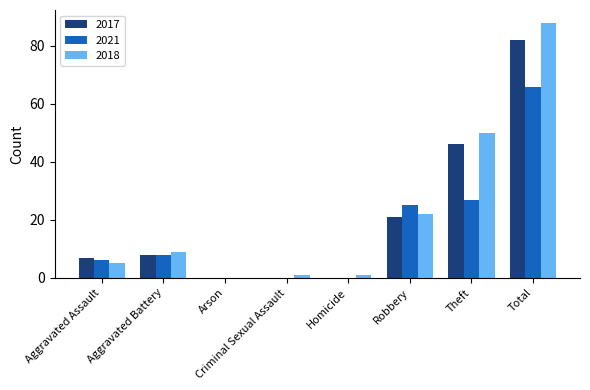

What is the highest value of the 2021 series?

66